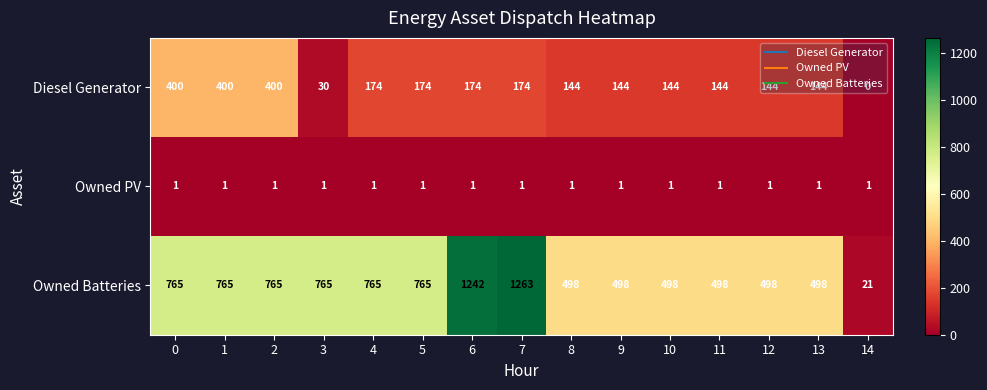

What is the spread (max minus min) of values at 5?

764